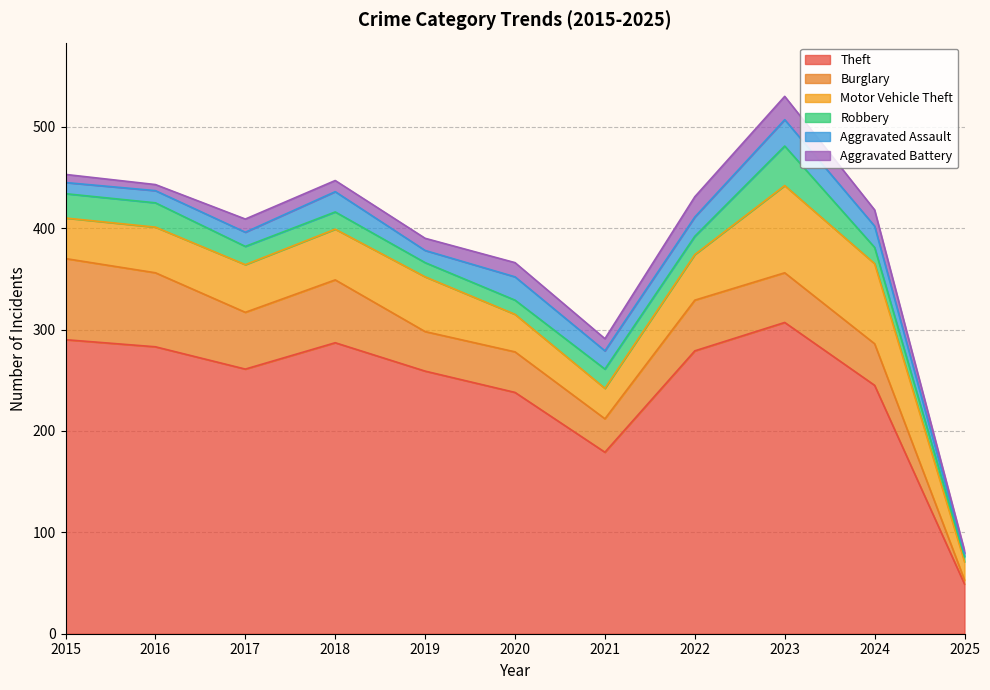

True or false: Robbery has more than 0 interior local peaks.

True